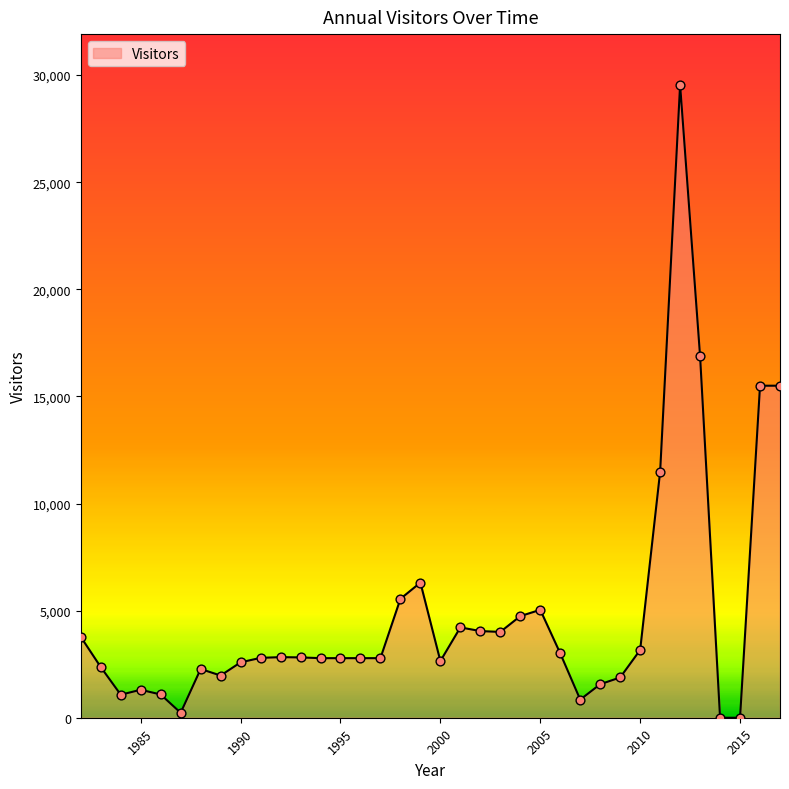

What is the greatest value displayed?

29550